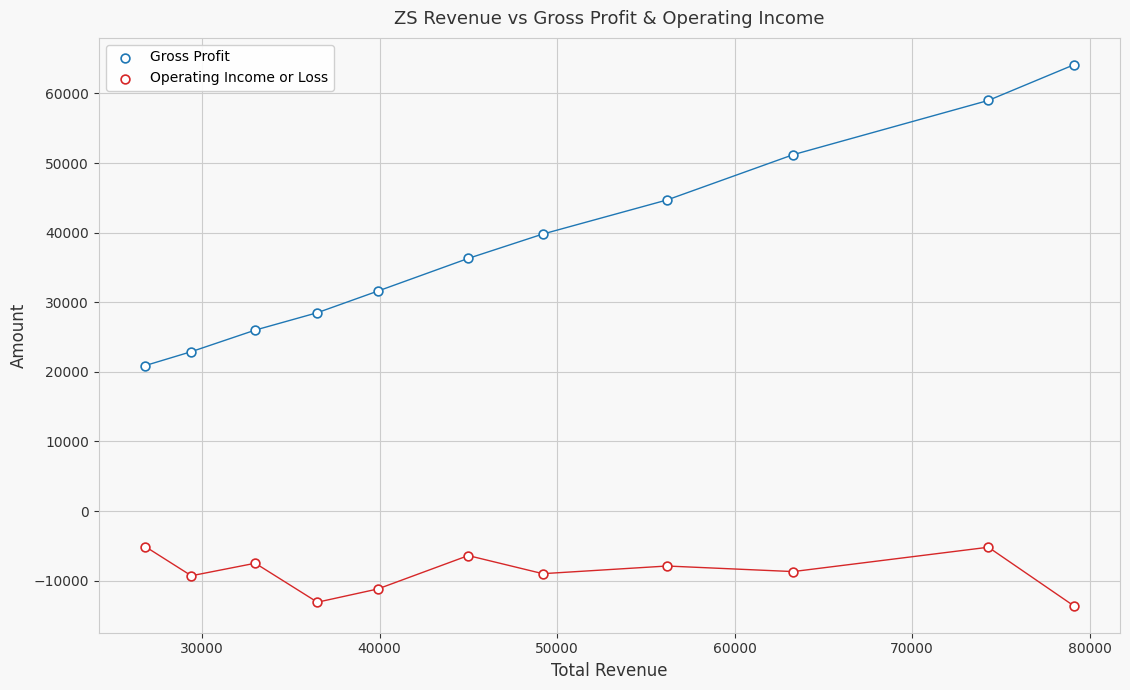

How many data points are displayed?

22